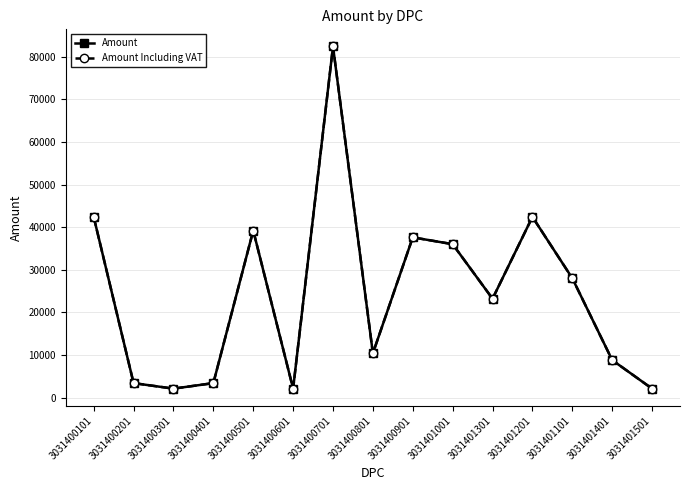

Does the chart have visible grid lines?

Yes